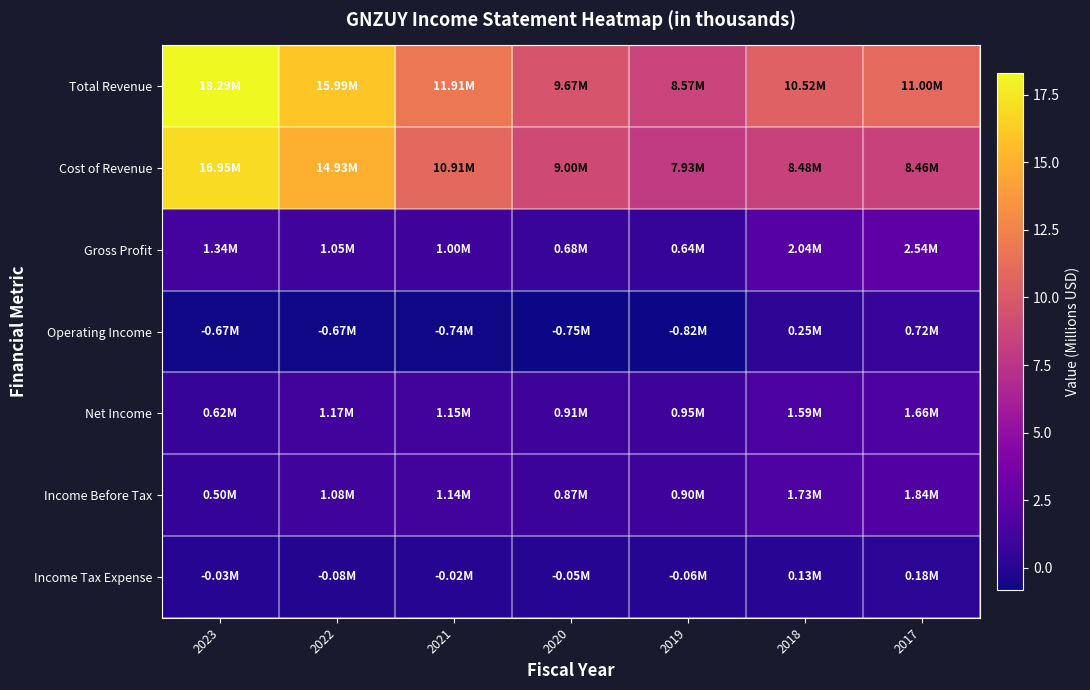

Reading right to left, transcribe all the data shown in this chart.

Total Revenue: 2017=11.0	2018=10.5	2019=8.6	2020=9.7	2021=11.9	2022=16.0	2023=18.3
Cost of Revenue: 2017=8.5	2018=8.5	2019=7.9	2020=9.0	2021=10.9	2022=14.9	2023=17.0
Gross Profit: 2017=2.5	2018=2.0	2019=0.6	2020=0.7	2021=1.0	2022=1.1	2023=1.3
Operating Income: 2017=0.7	2018=0.3	2019=-0.8	2020=-0.8	2021=-0.7	2022=-0.7	2023=-0.7
Net Income: 2017=1.7	2018=1.6	2019=1.0	2020=0.9	2021=1.2	2022=1.2	2023=0.6
Income Before Tax: 2017=1.8	2018=1.7	2019=0.9	2020=0.9	2021=1.1	2022=1.1	2023=0.5
Income Tax Expense: 2017=0.2	2018=0.1	2019=-0.1	2020=-0.1	2021=-0.0	2022=-0.1	2023=-0.0